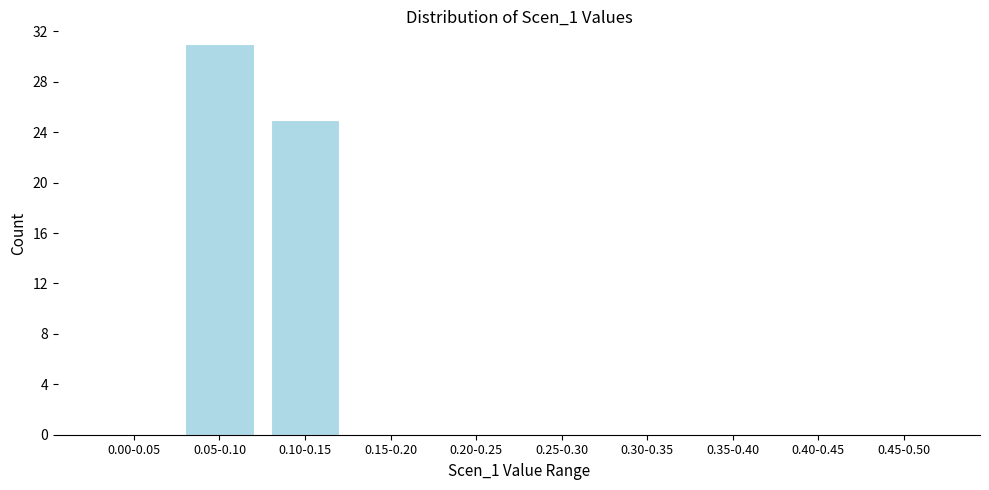

Reading left to right, extract all data points from this chart.

0.00-0.05=0	0.05-0.10=31	0.10-0.15=25	0.15-0.20=0	0.20-0.25=0	0.25-0.30=0	0.30-0.35=0	0.35-0.40=0	0.40-0.45=0	0.45-0.50=0